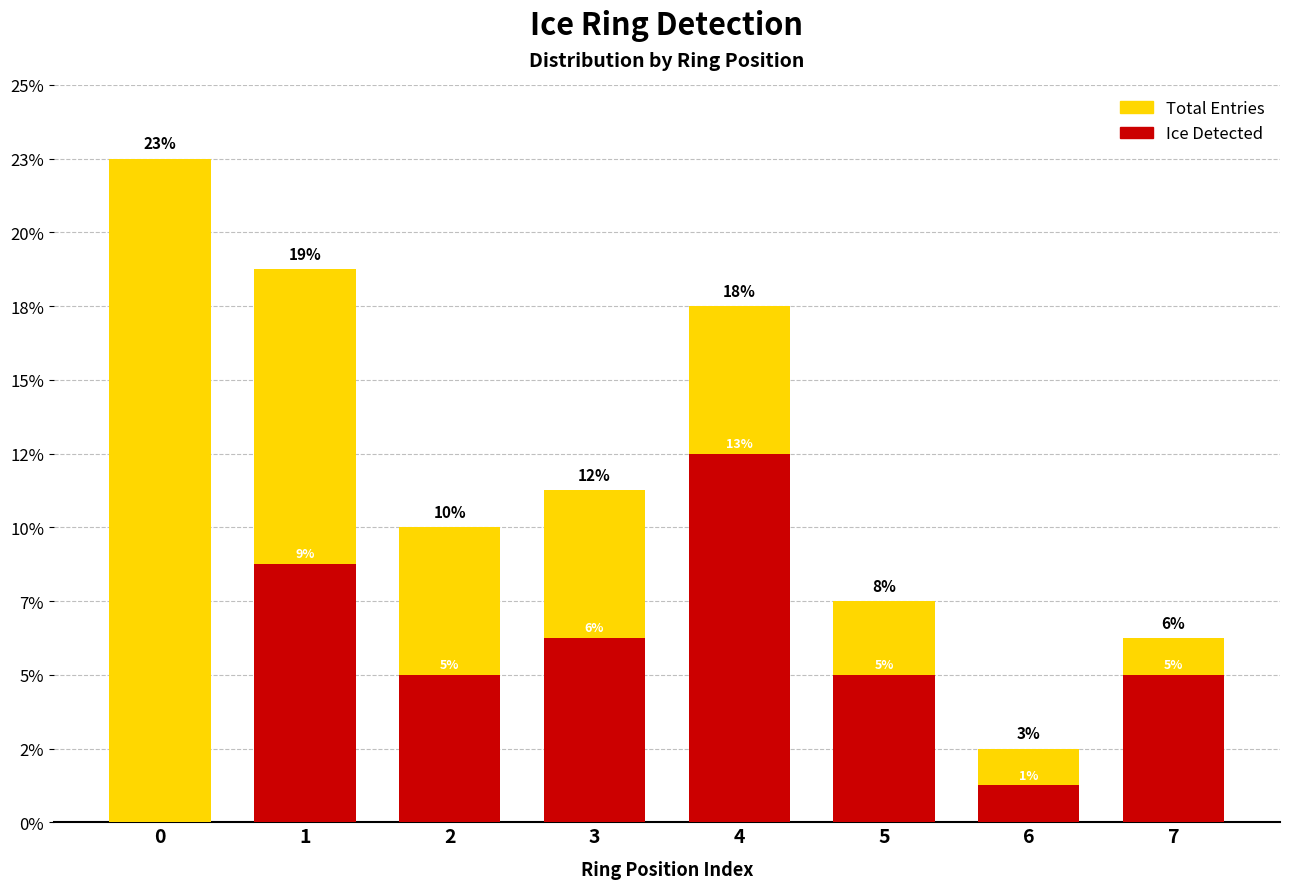

What value does the Total Entries series have at 1, to the nearest 10?

20